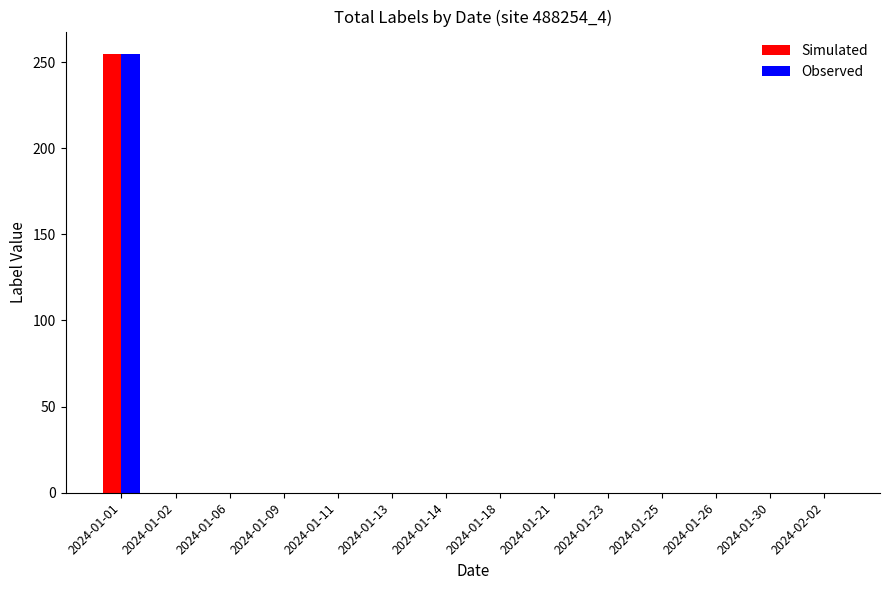

How many data points does each series have?

14